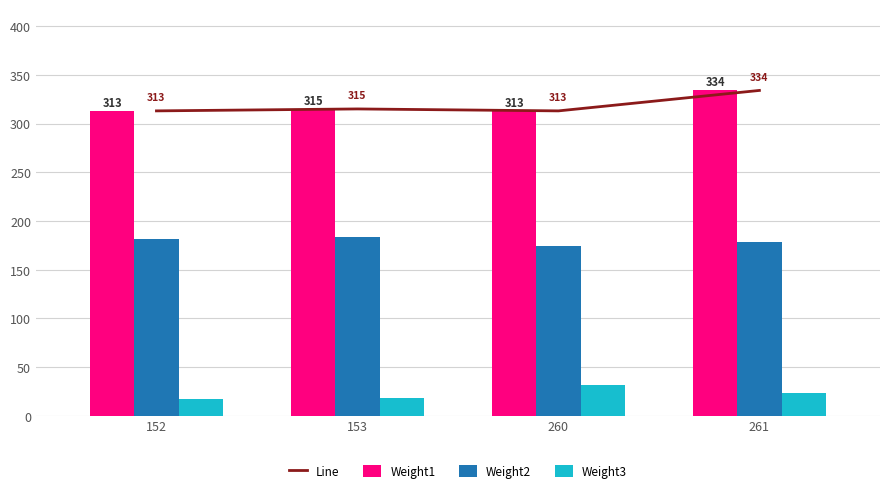

What is the value of the Weight1 bar at the 1st from the left?

313